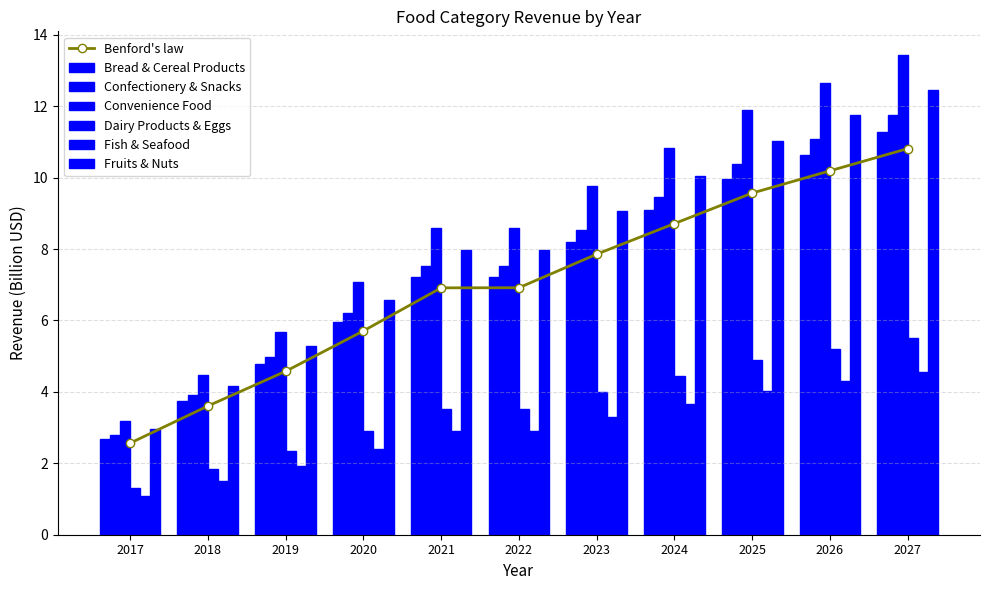

Is it true that Fruits & Nuts equals 8.0 at 2021?

True